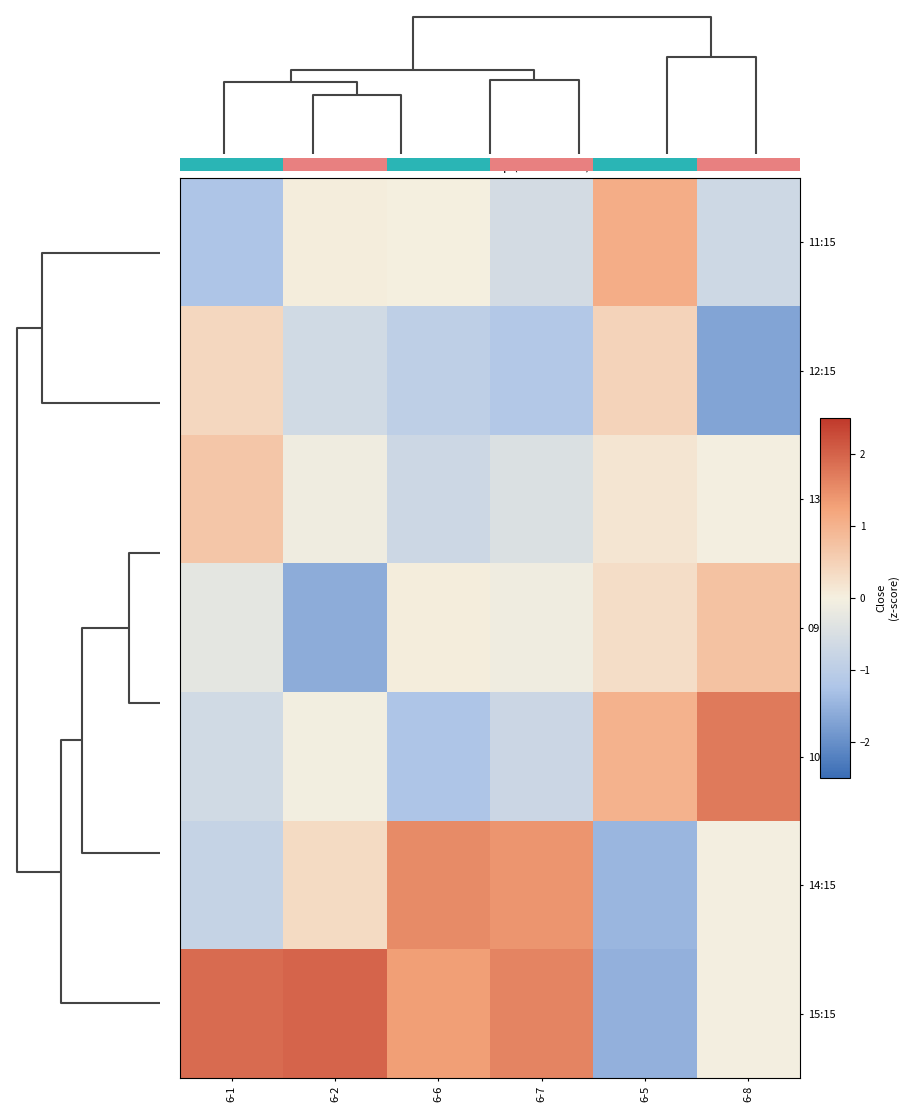

Is the value of row_5 at 5 greater than the value of row_2 at 4?

Yes